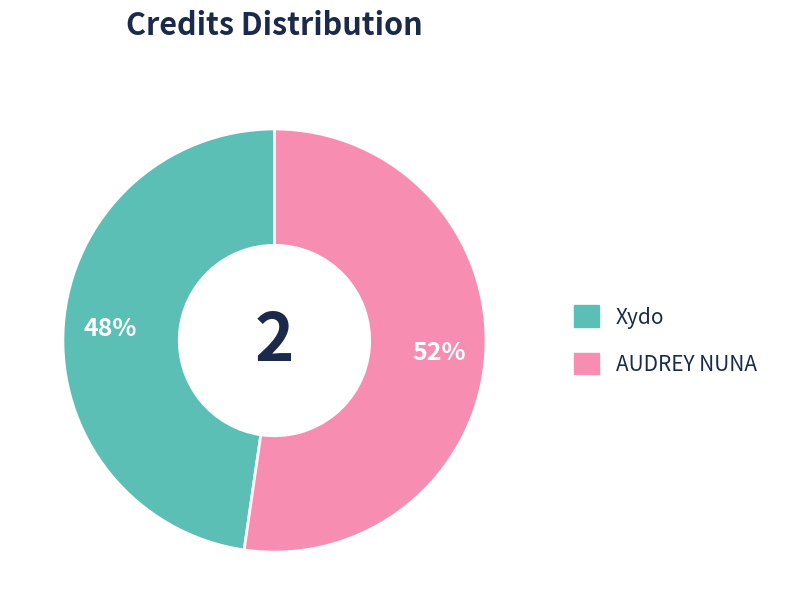

What is the ratio of the value at Xydo to the value at AUDREY NUNA?

0.9